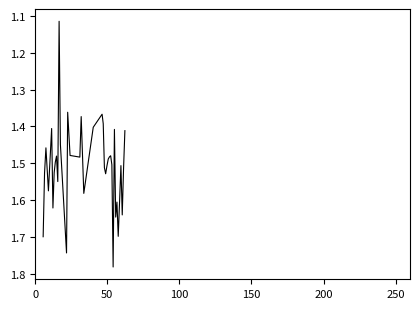

What is the difference between the maximum and minimum values?

0.7